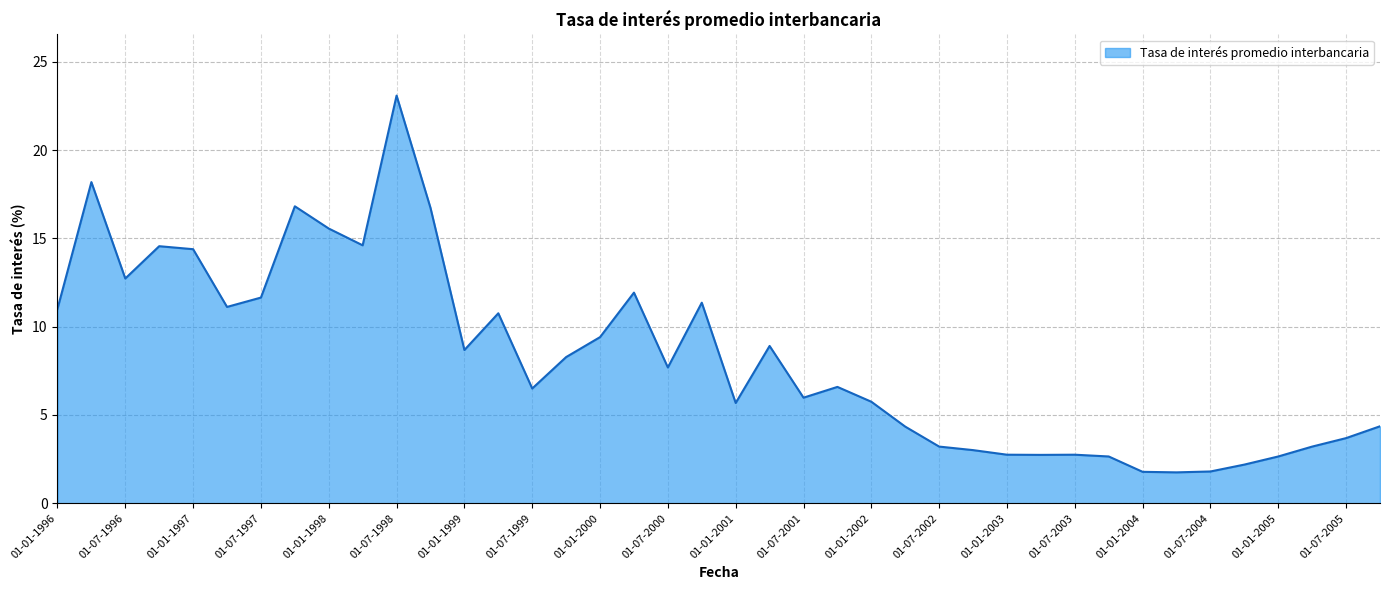

What is the difference between the maximum and minimum values?

21.3